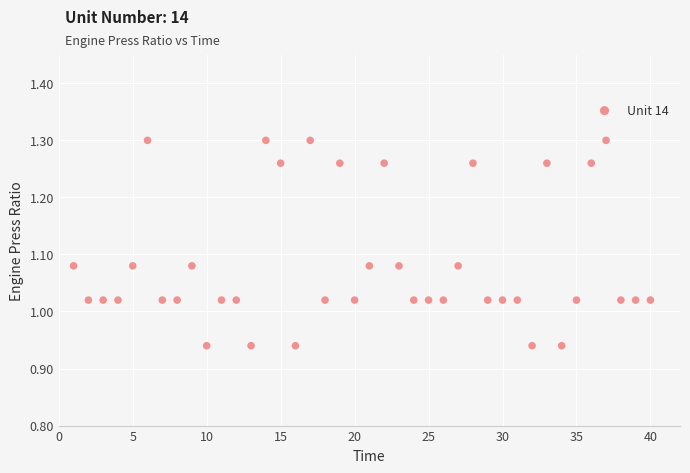

What is the range of X values (max minus min)?

39.0